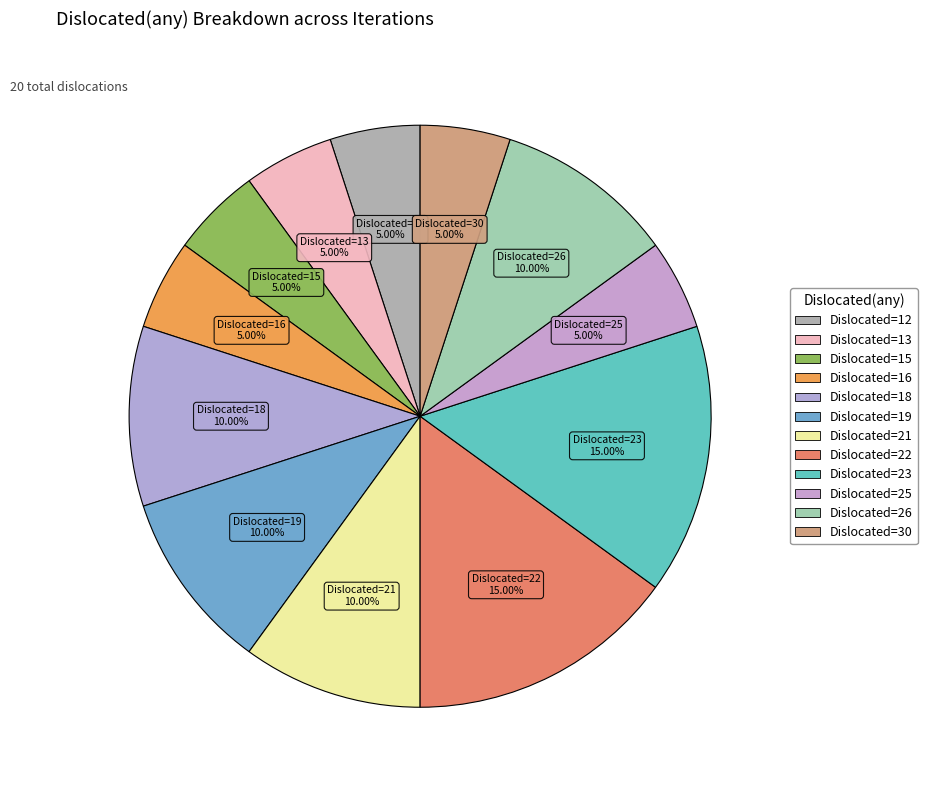

Count the number of slices in the pie.

12